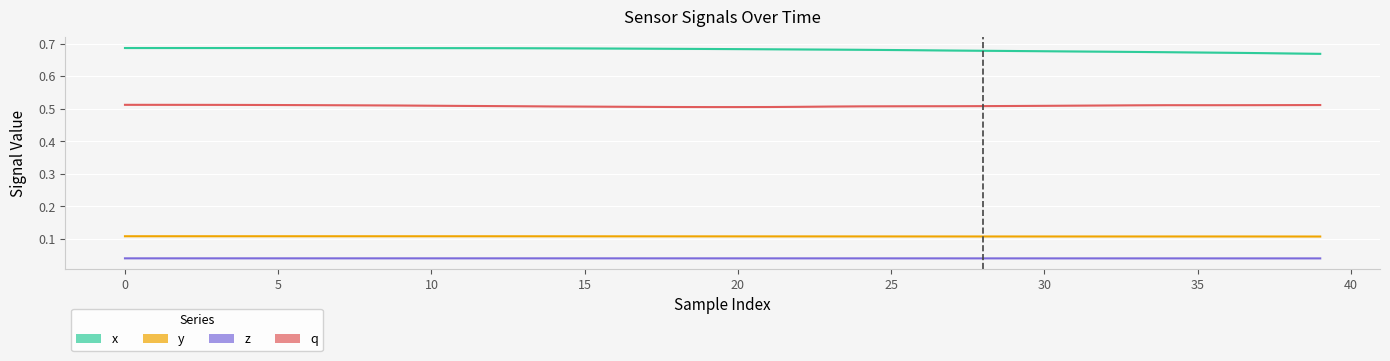

True or false: y and q intersect in this chart.

False